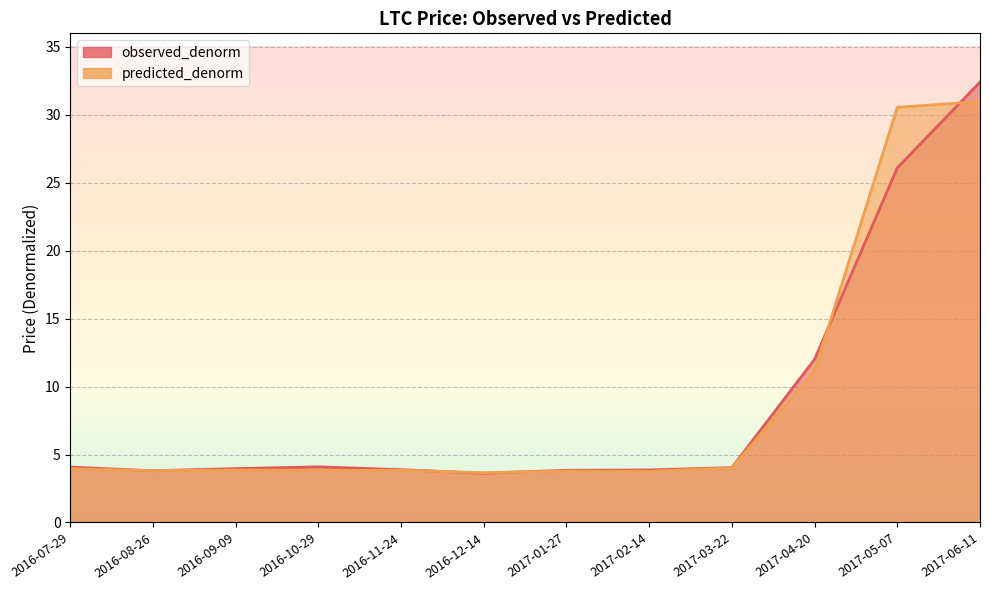

At which category does observed_denorm reach its first local valley?

2016-08-26